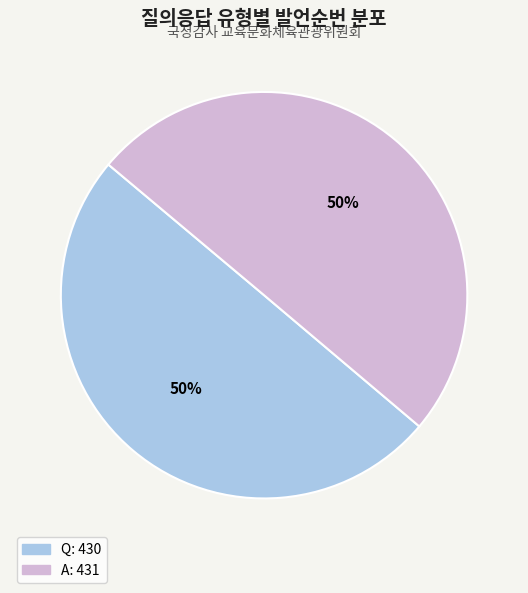

Is it true that Q is 58% of the pie?

False